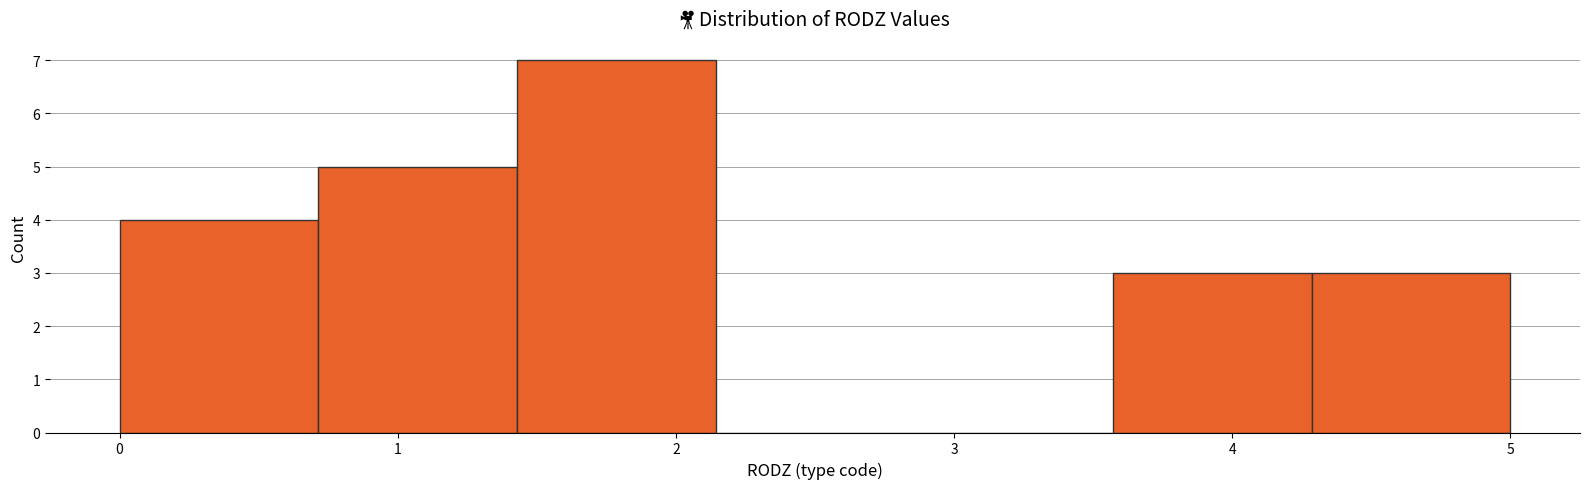

How tall is the bar that spans 0.7 to 1.4 on the x-axis? Neither the bar edges nor the heights are printed on the chart, so give them approximately, as read against the axes.

5